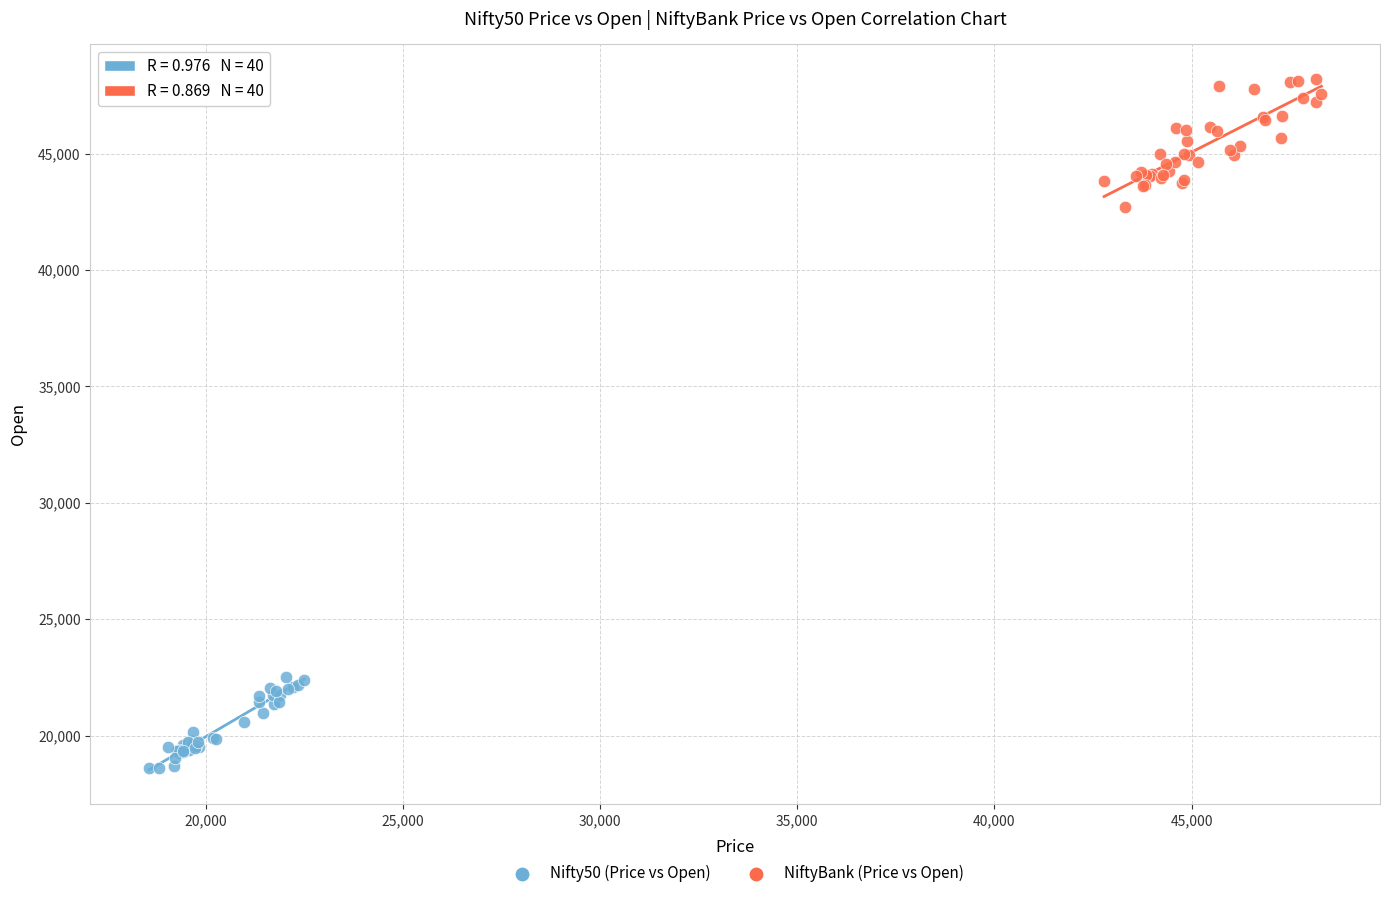

Which series reaches the maximum Y coordinate?

NiftyBank (Price vs Open)